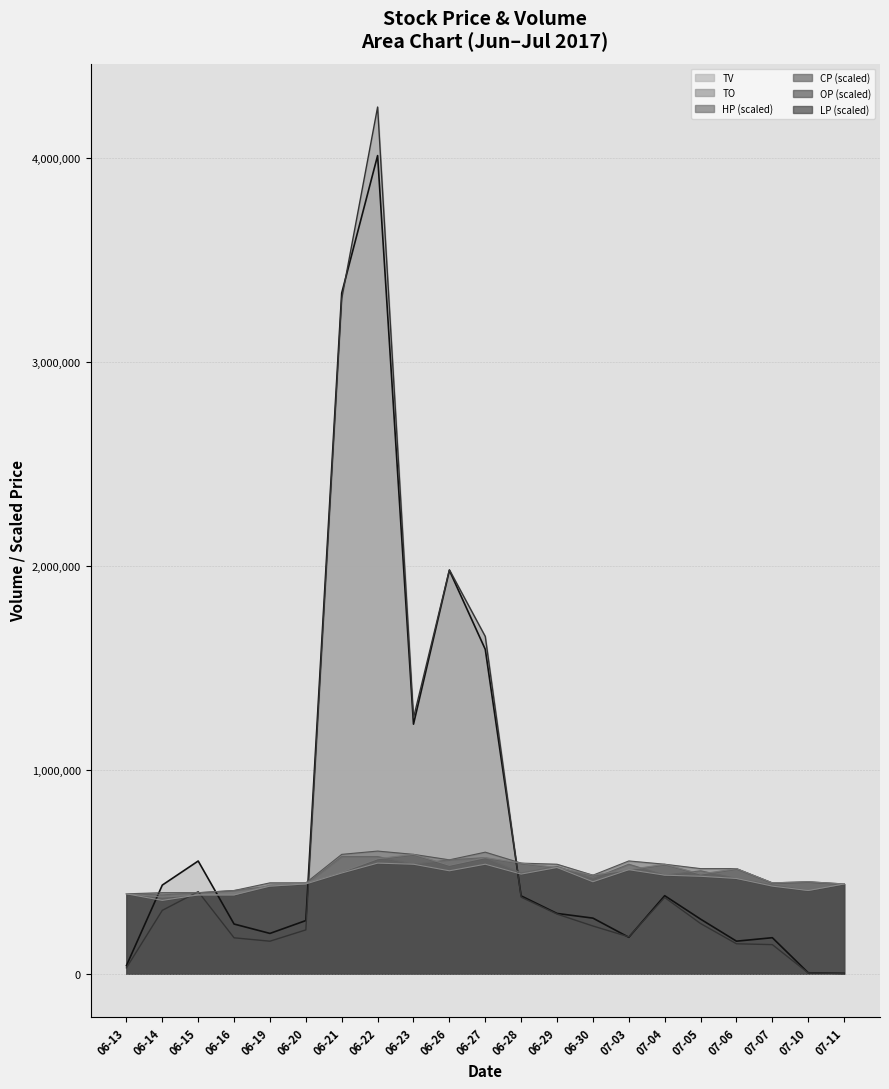

How many intersections are there between LP (scaled) and TV?

4